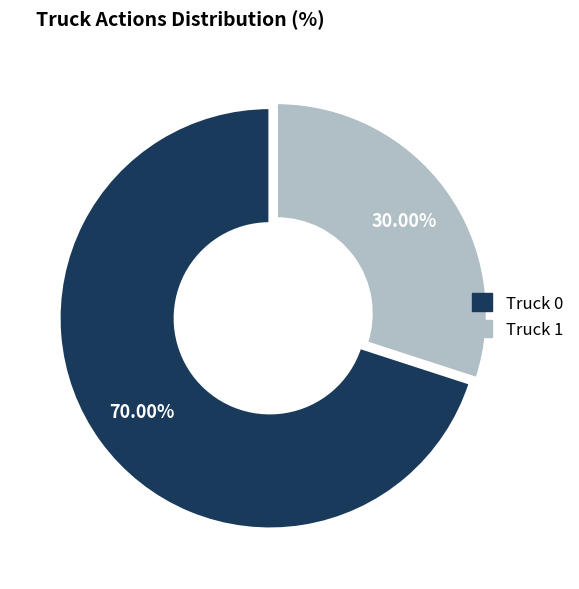

Combined, what portion of the pie is Truck 1 and Truck 0?

100.0%